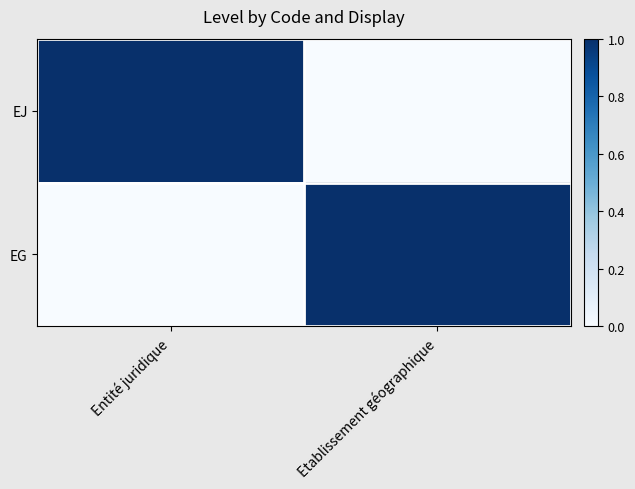

Which series changed the most between Entité juridique and Etablissement géographique?

EJ